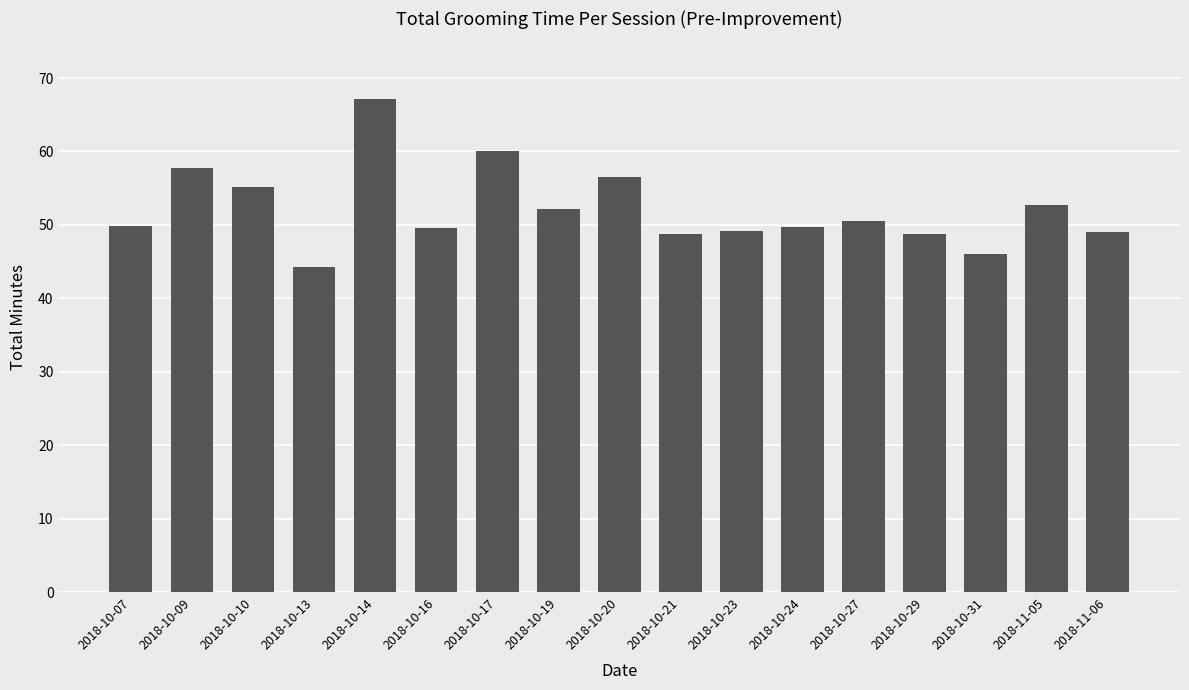

At which category does the chart reach its peak across all series?

2018-10-14